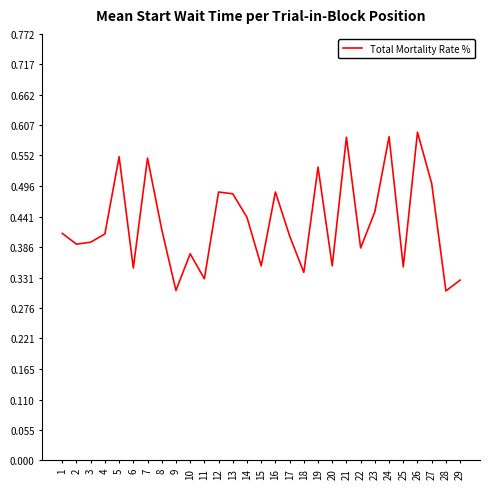

How many lines are shown in the chart?

1